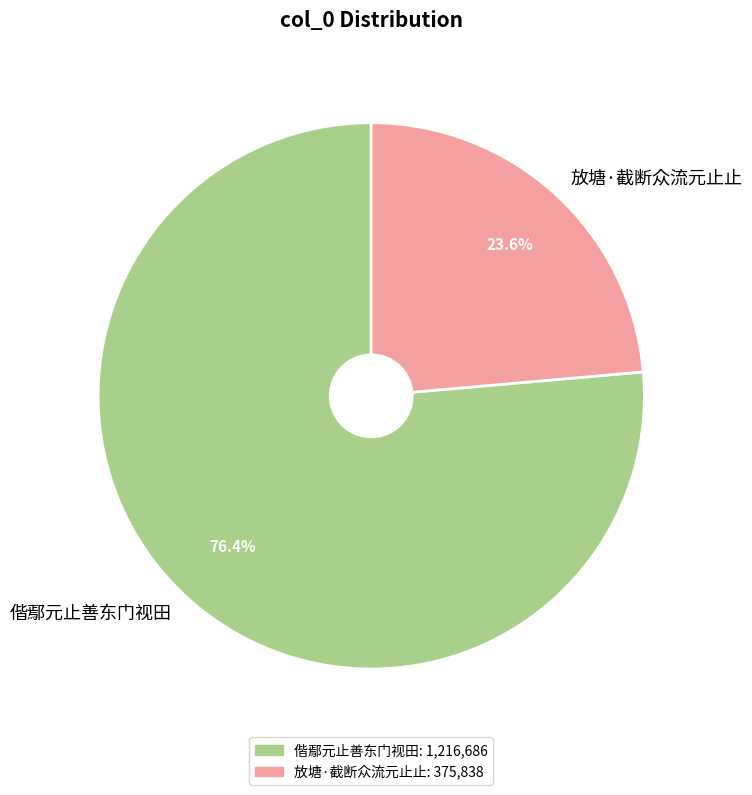

Which slice is the smallest?

放塘·截断众流元止止